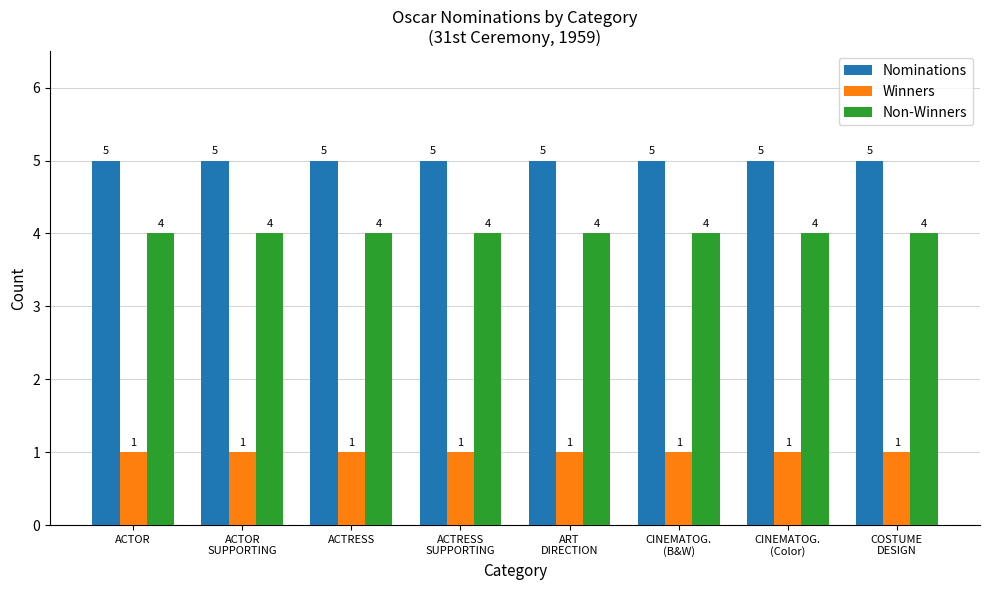

Which series has the largest total across all categories?

Nominations